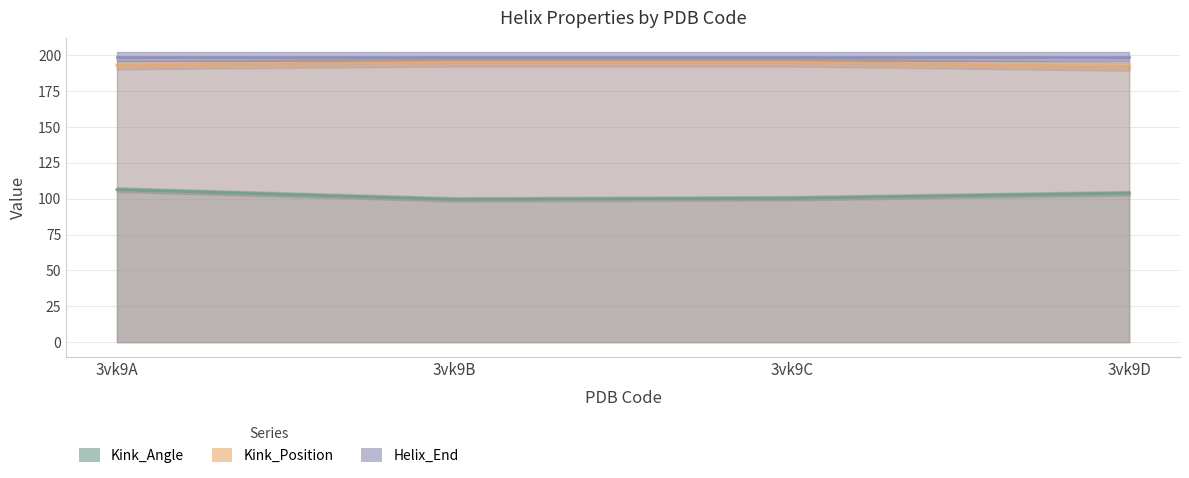

True or false: Kink_Angle and Kink_Position intersect in this chart.

False